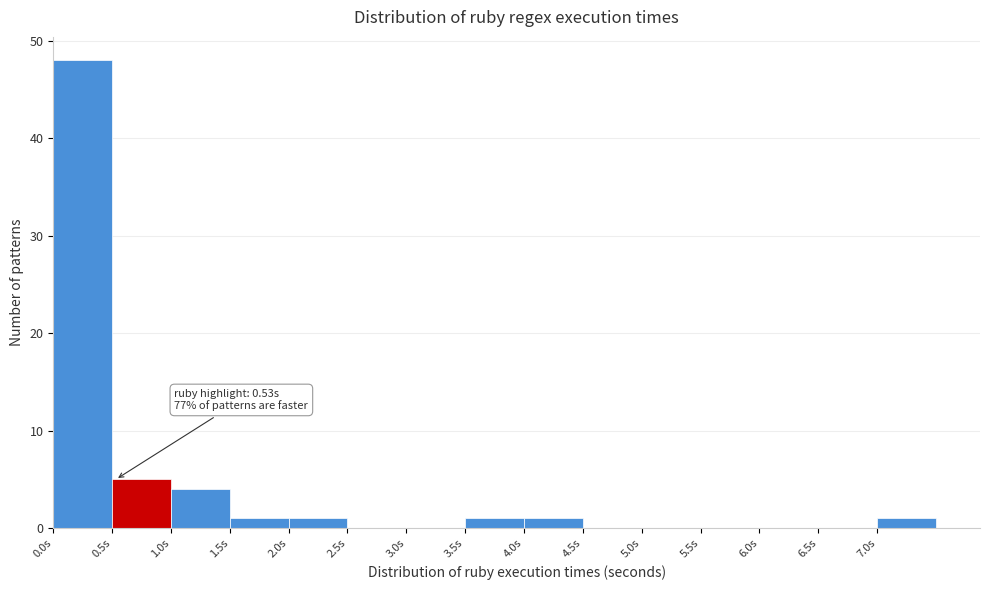

Over which range of the x-axis is the bar tallest?

0.0 to 0.5